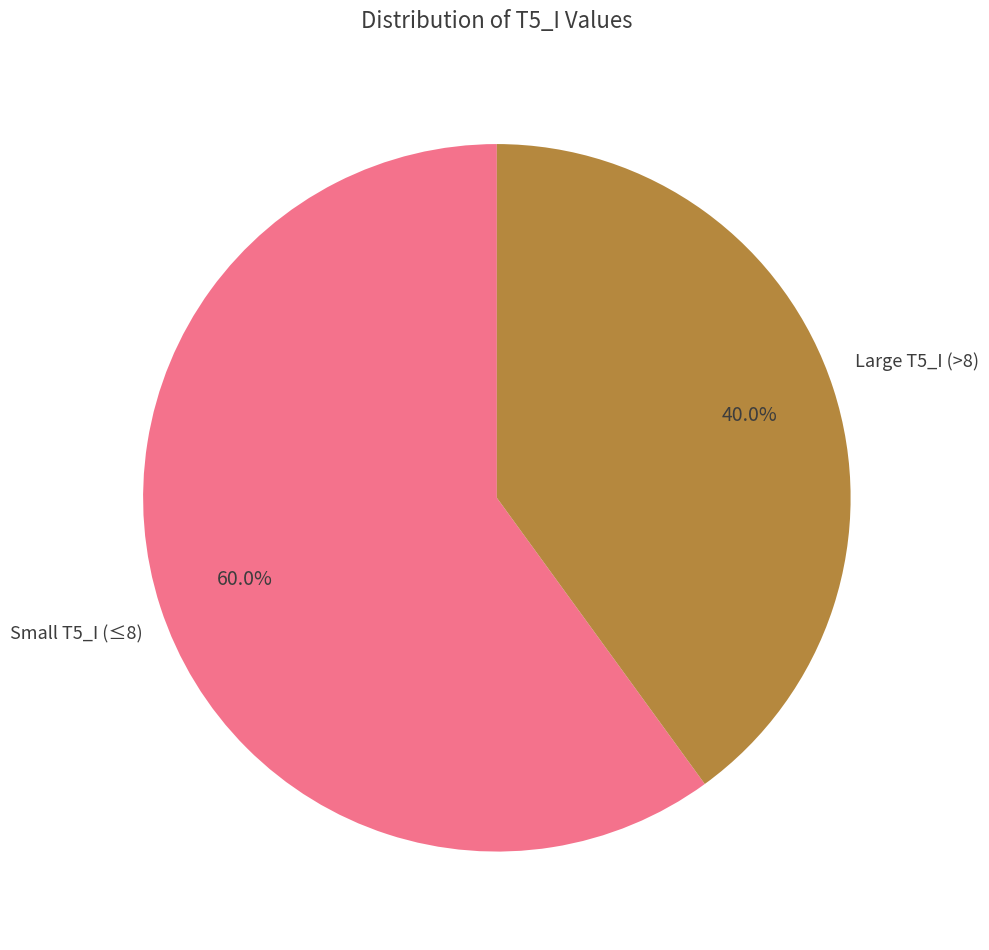

Which category has the biggest portion of the pie?

Small T5_I (≤8)